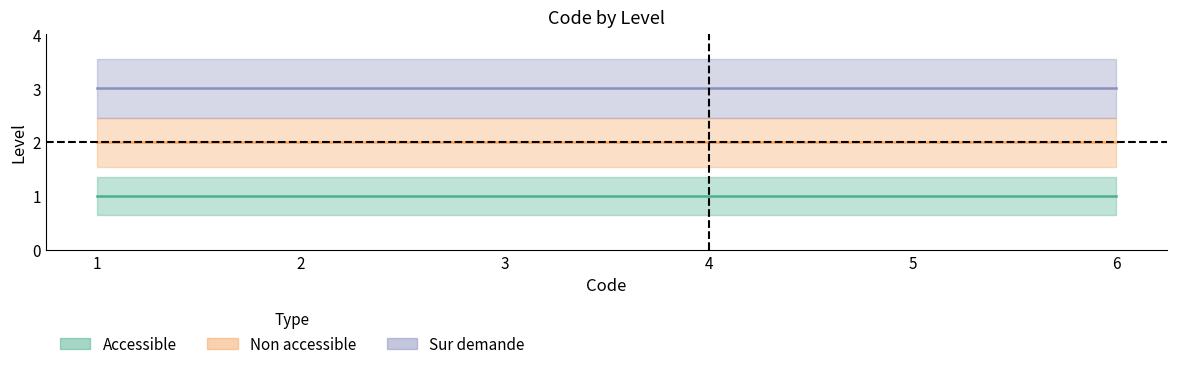

At which category is the sum across all series the highest?

1